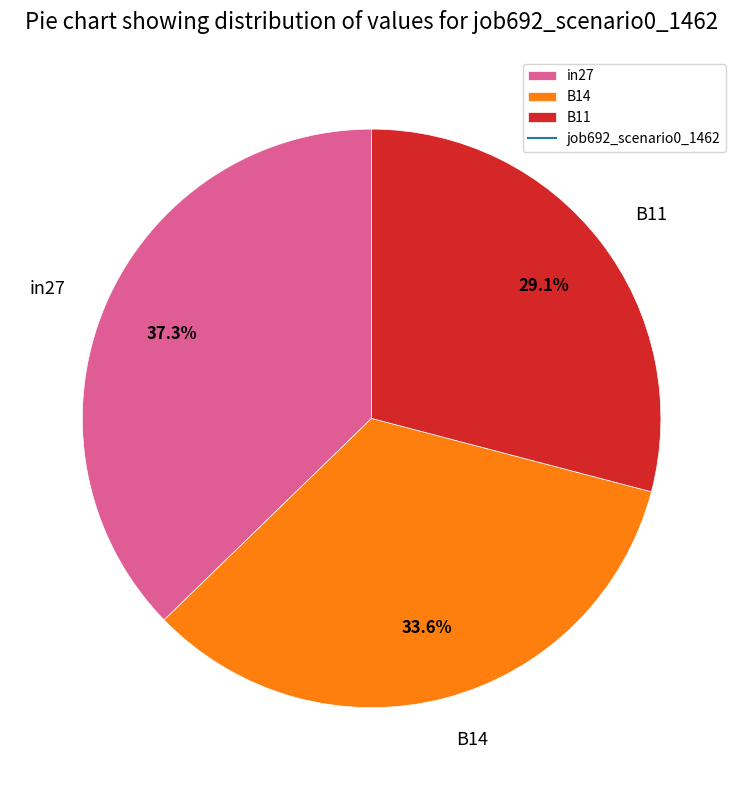

To the nearest percent, what is the average slice percentage?

33%